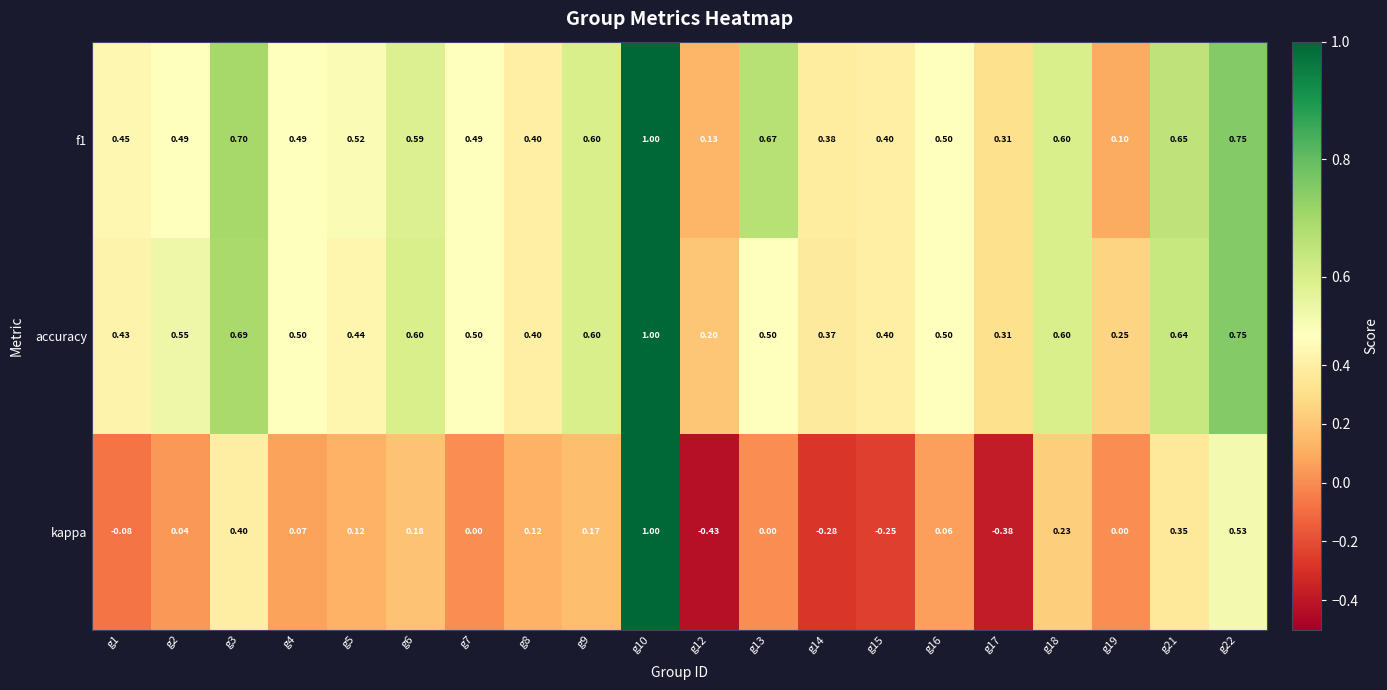

Which series has the largest range (max minus min)?

kappa